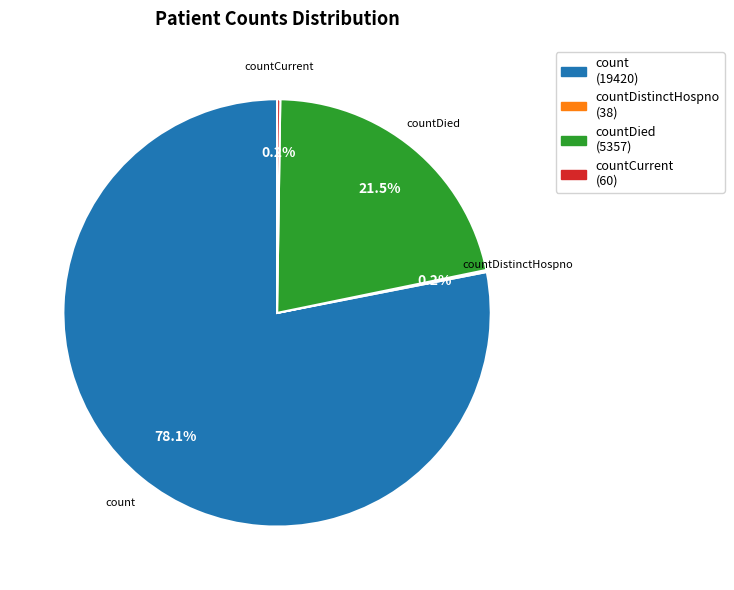

Does any single category account for the majority?

Yes